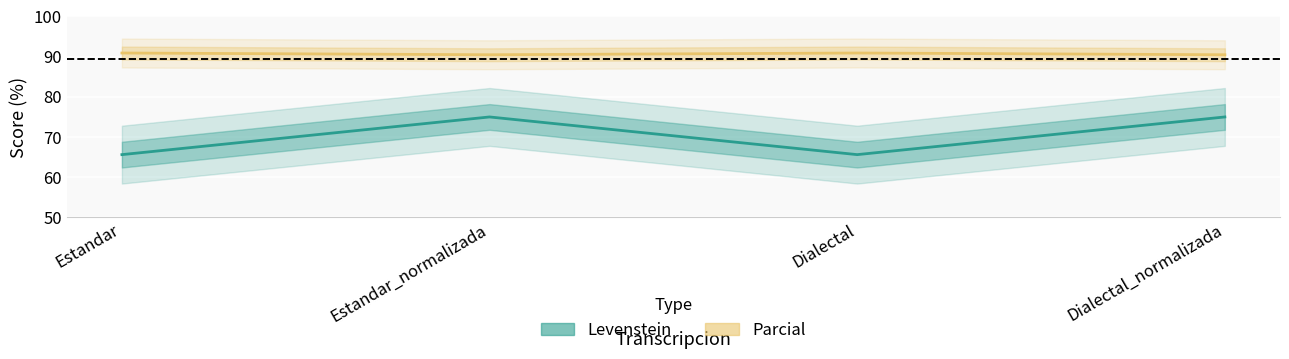

At which label is Levenstein closest to 70?

Estandar